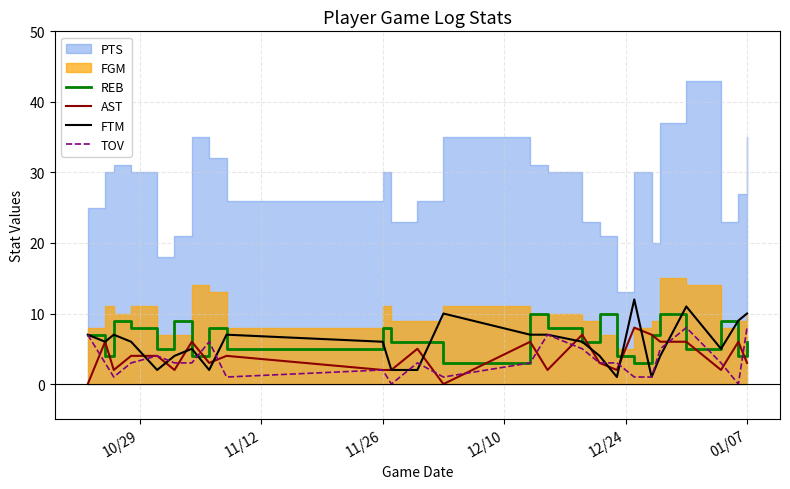

How many data points does each series have?

25